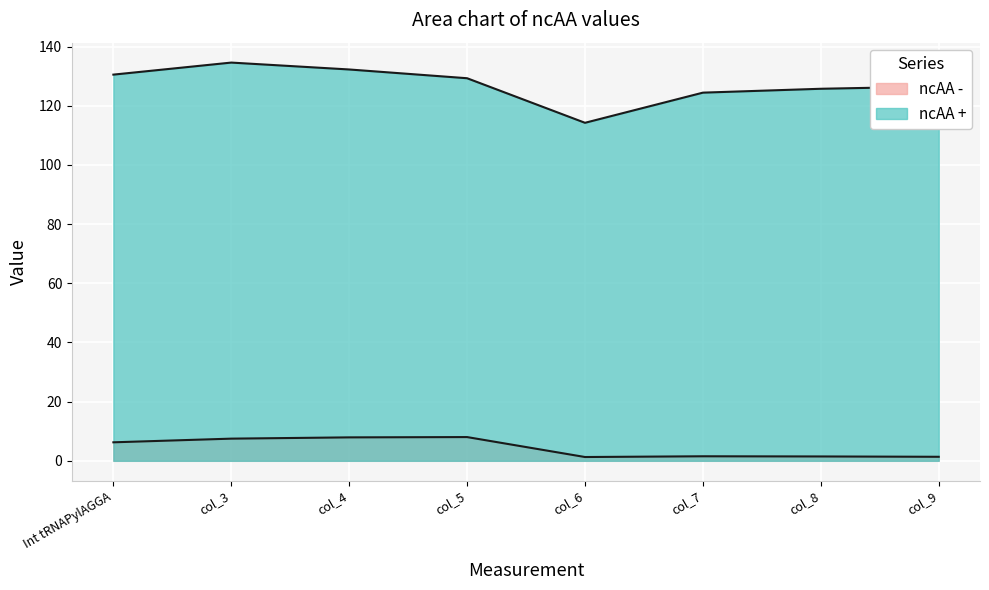

The ncAA - series shows 1.5 at col_7. True or false?

True